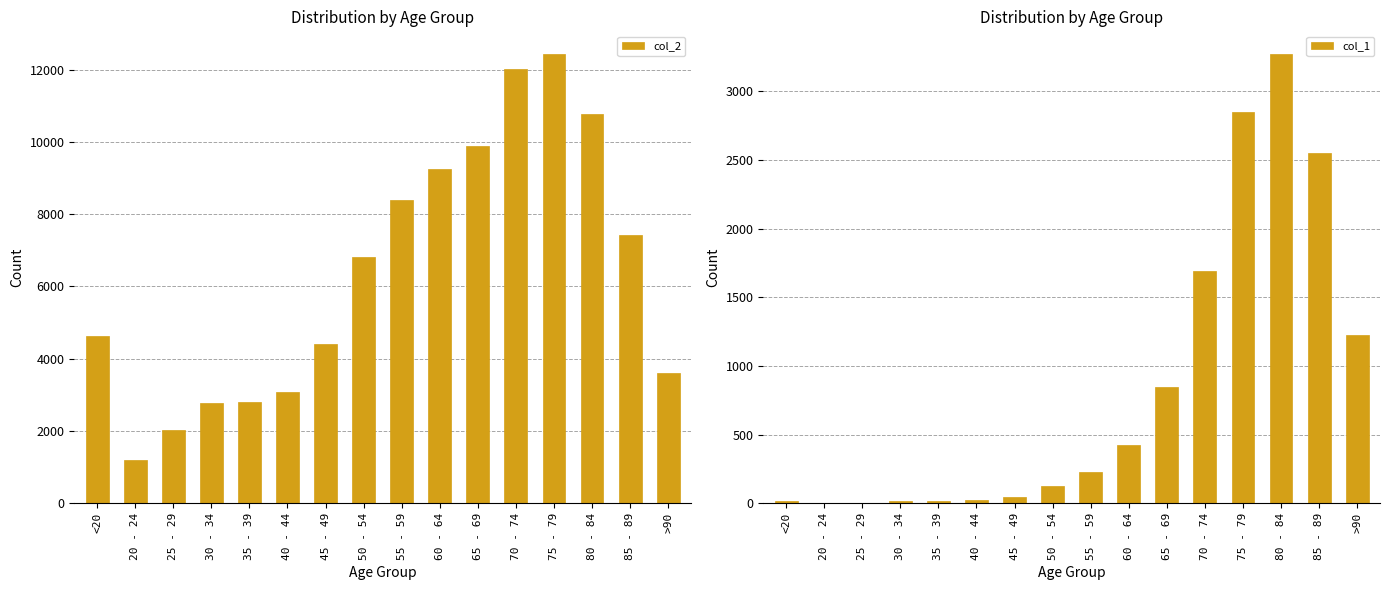

What is the minimum value shown in the chart?

3